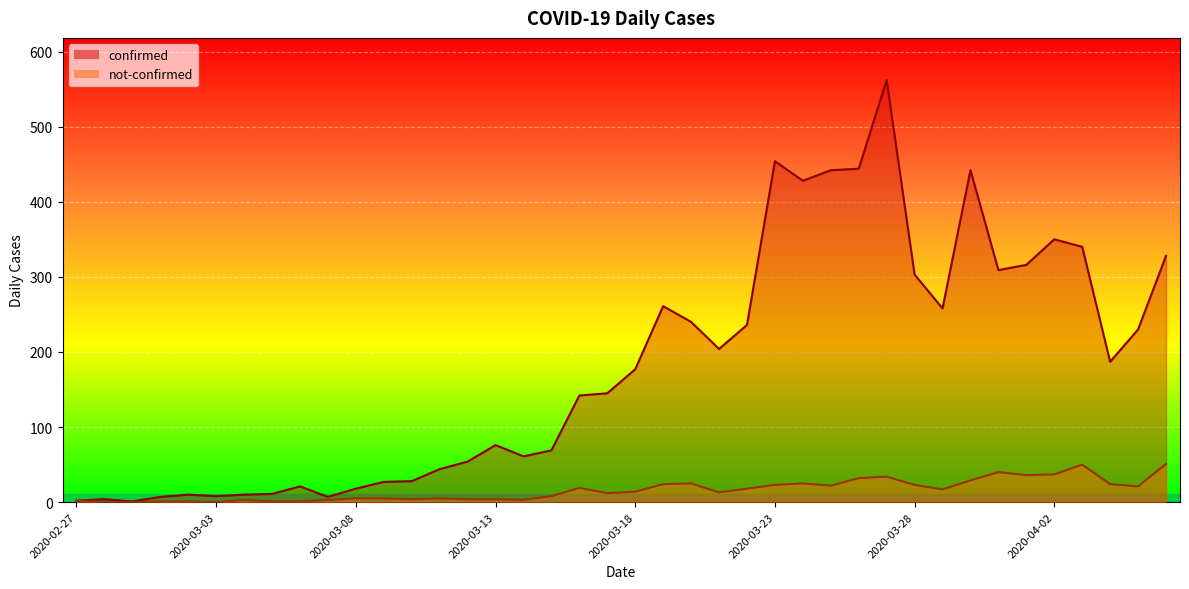

What is the sum of all not-confirmed values?

639